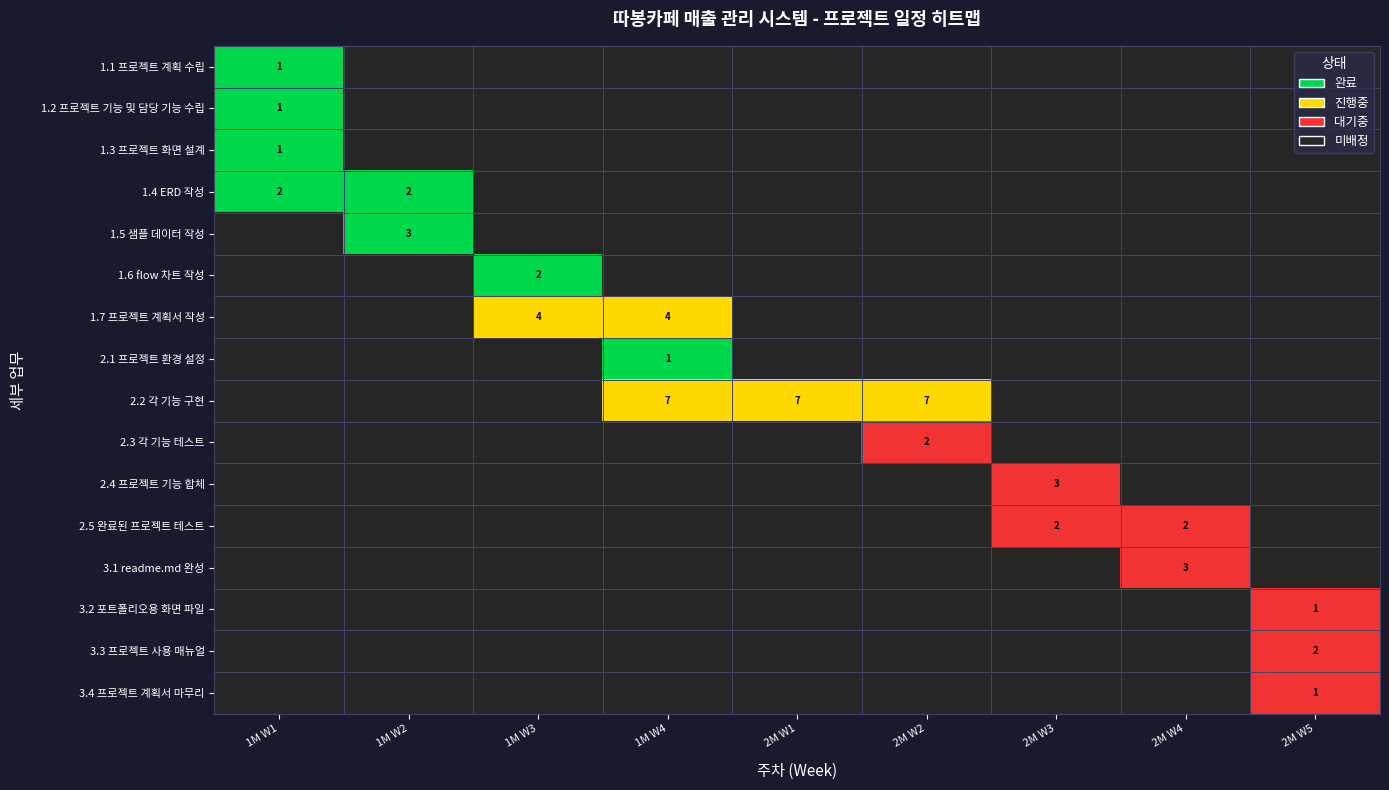

True or false: 1.1 프로젝트 계획 수립 has a value of 0 at 1M W1.

False